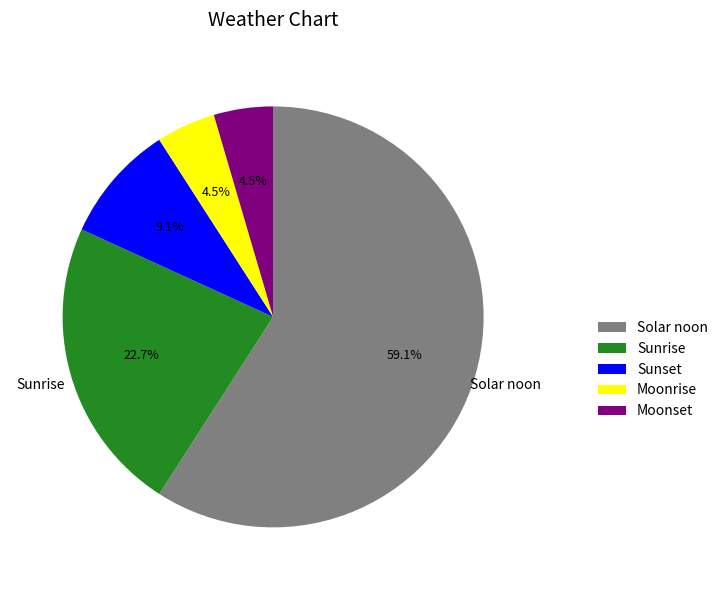

Does Moonrise account for over 50% of the chart?

No